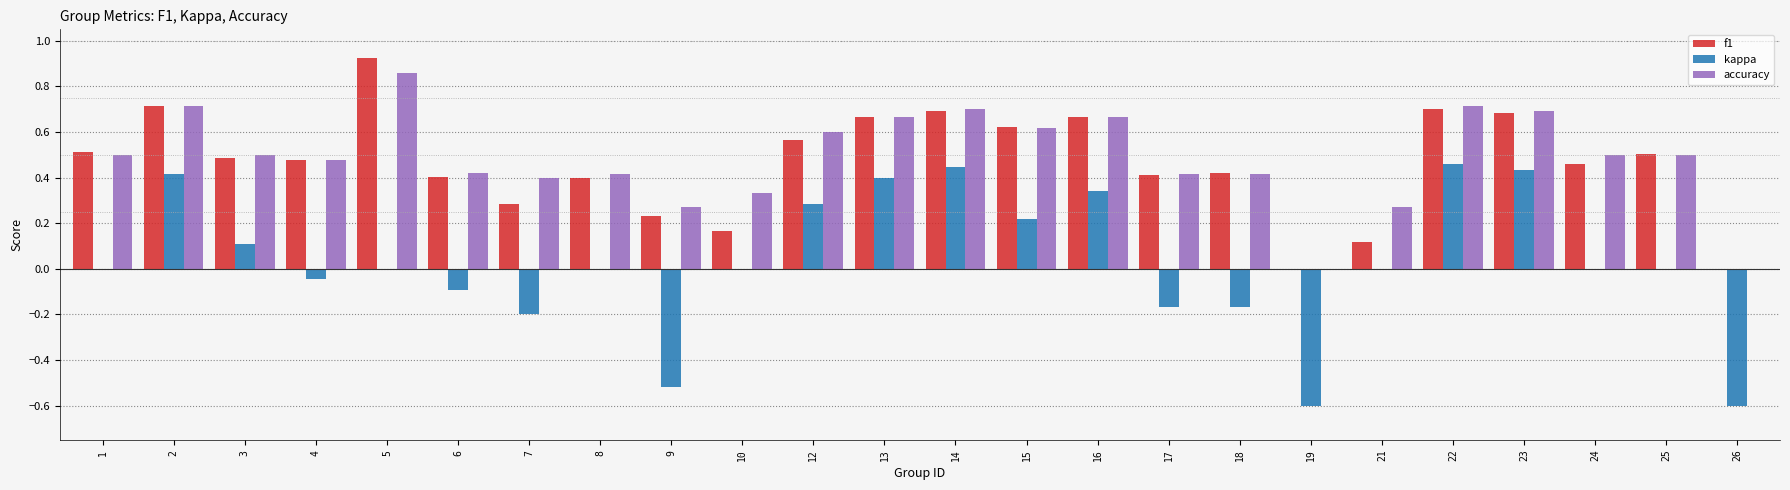

Which category has the highest value in the accuracy series?

5